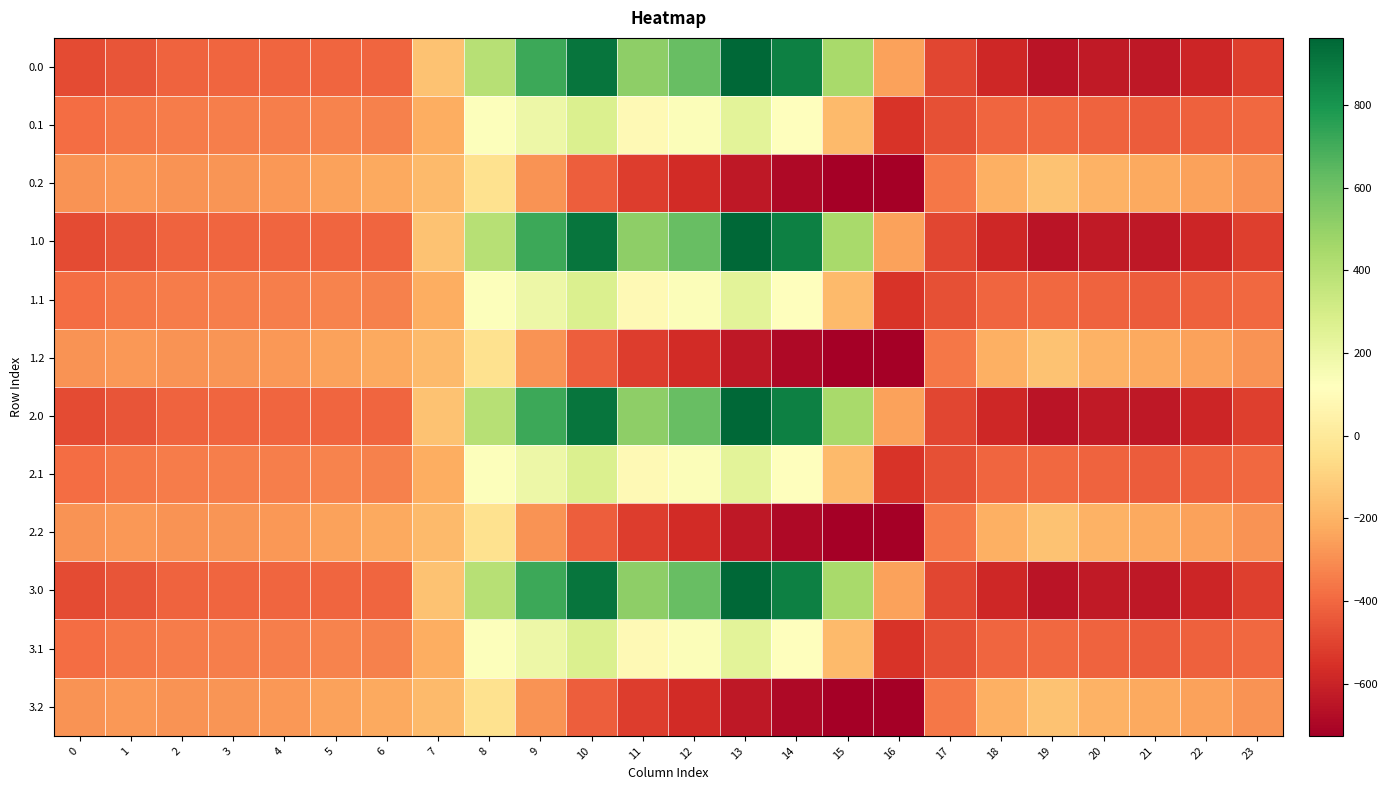

Count the number of categories in the chart.

24